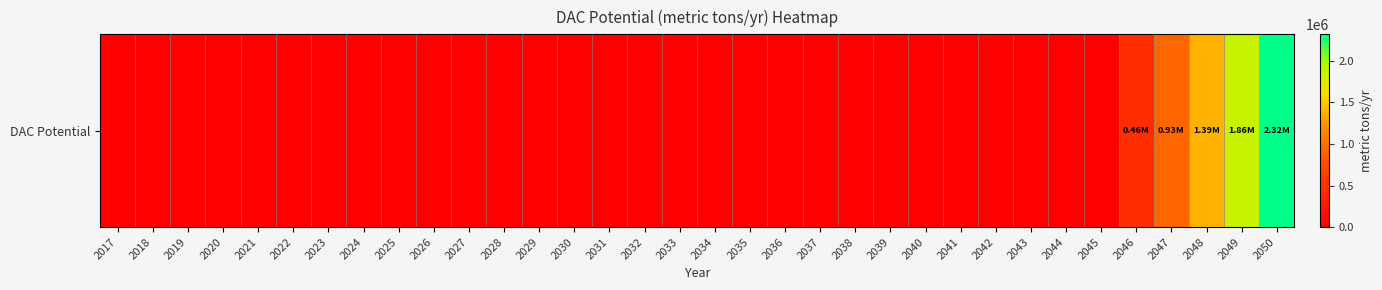

Reading right to left, what are all the values shown in this chart?

2319346.1	1855476.9	1391607.7	927738.5	463869.2	0.0	0.0	0.0	0.0	0.0	0.0	0.0	0.0	0.0	0.0	0.0	0.0	0.0	0.0	0.0	0.0	0.0	0.0	0.0	0.0	0.0	0.0	0.0	0.0	0.0	0.0	0.0	0.0	0.0